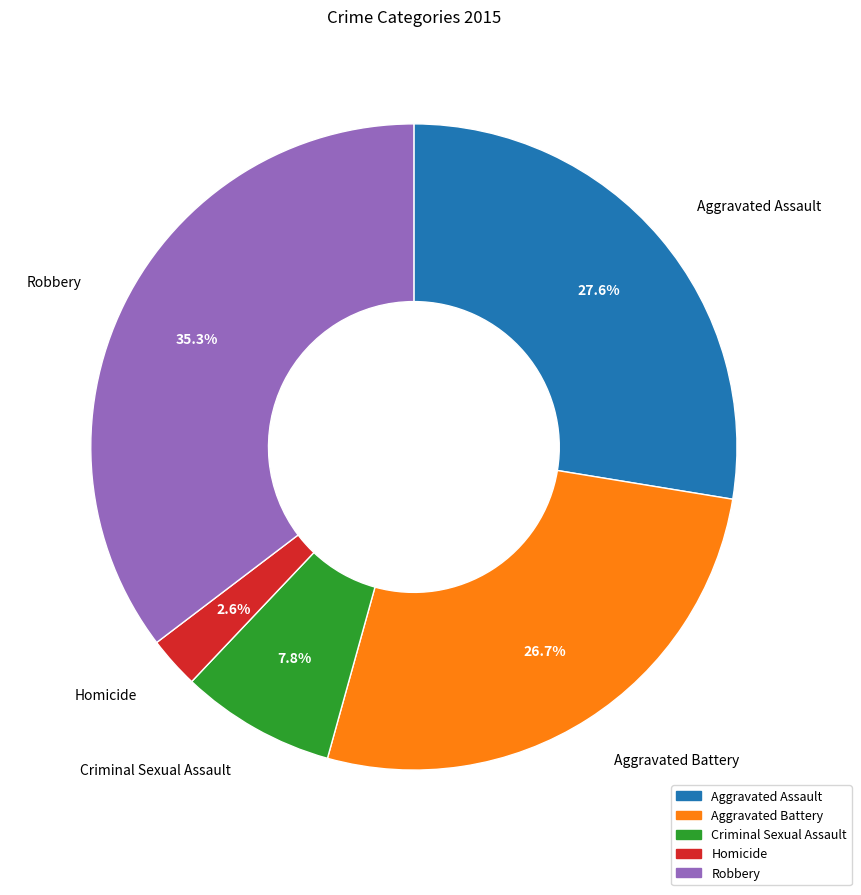

Which slice is the smallest?

Homicide